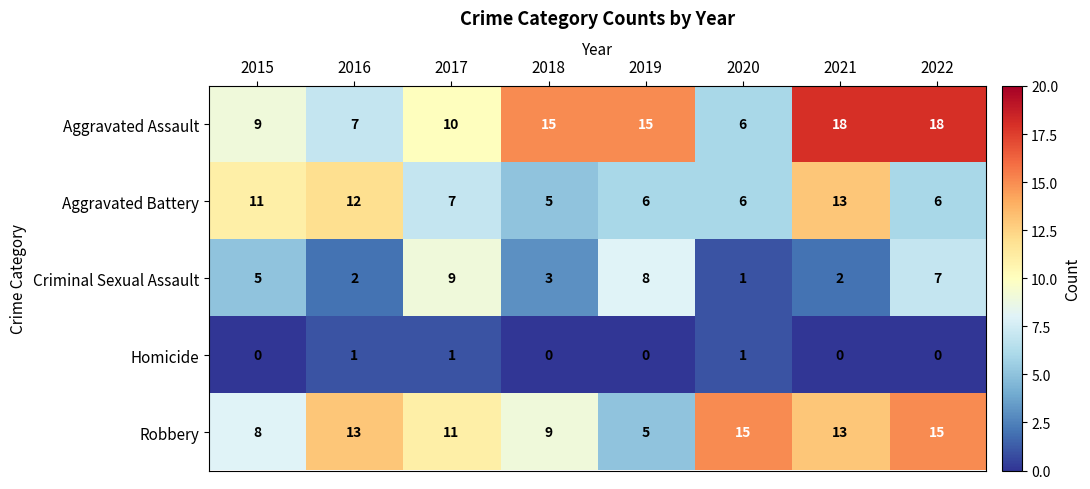

What is the sum of all Aggravated Assault values?

98